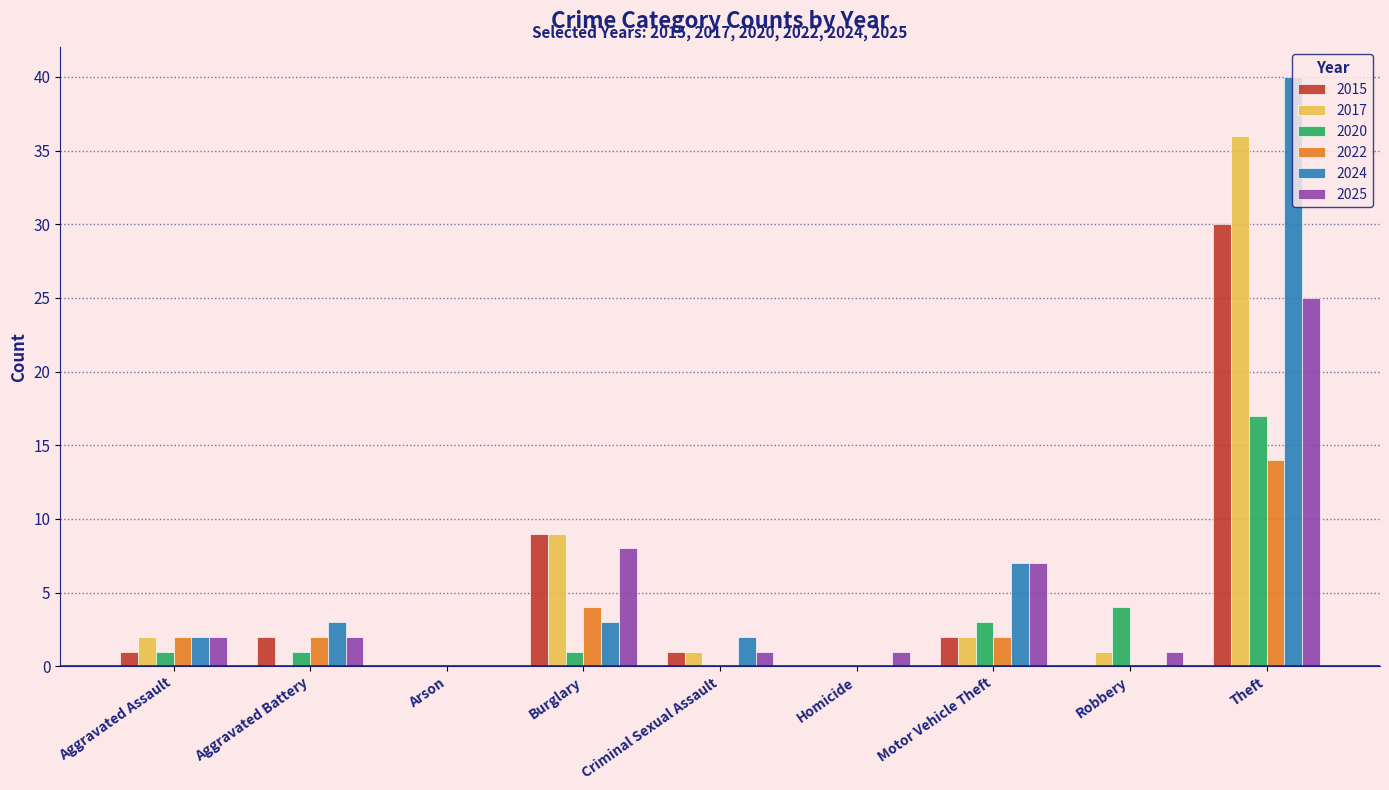

At which category does the chart reach its peak across all series?

Theft